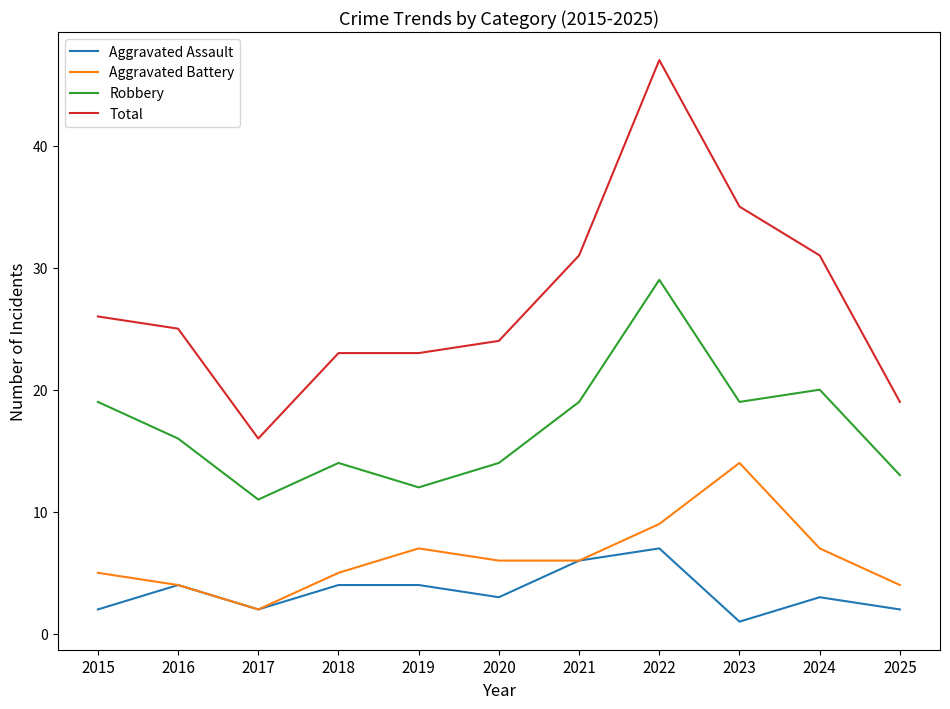

Does the chart have visible grid lines?

No